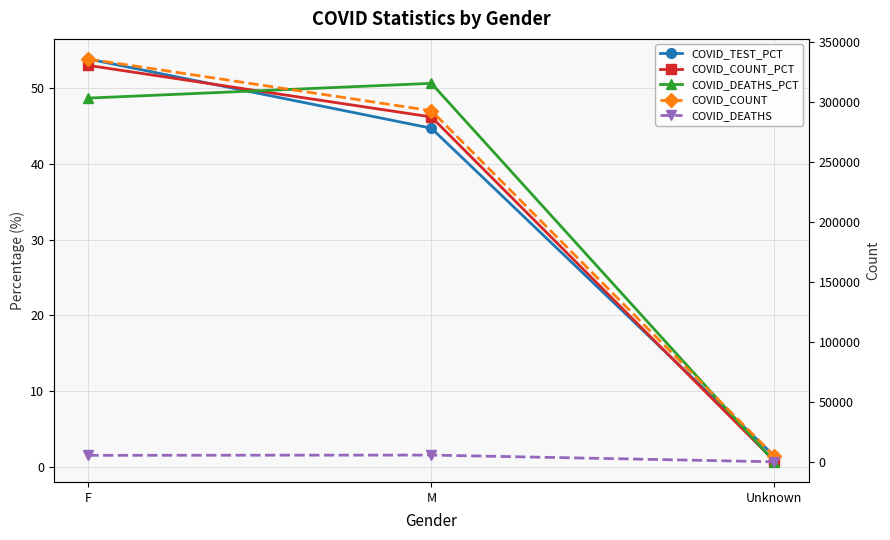

Where does the COVID_TEST_PCT series first go above 44?

F